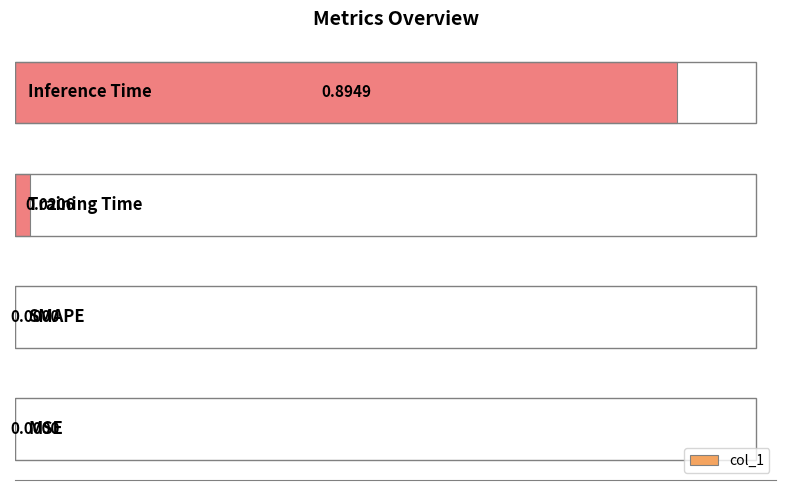

How many series are shown in this chart?

1